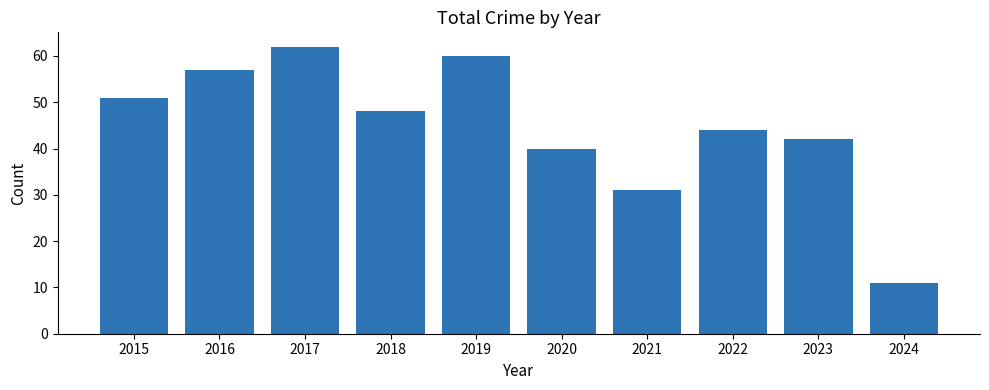

Reading left to right, transcribe all the data shown in this chart.

51	57	62	48	60	40	31	44	42	11